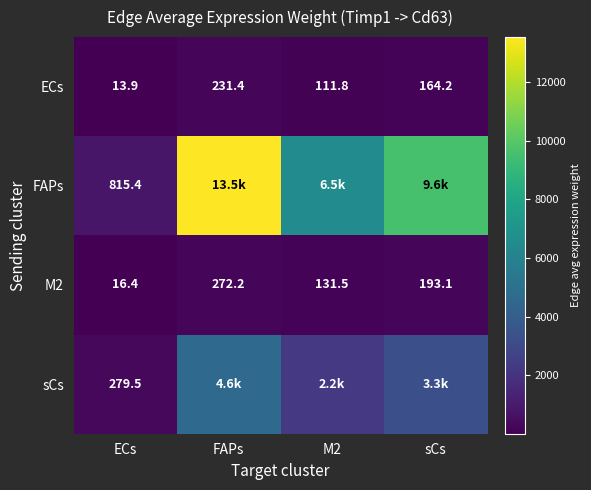

What is the spread (max minus min) of values at ECs?

801.5